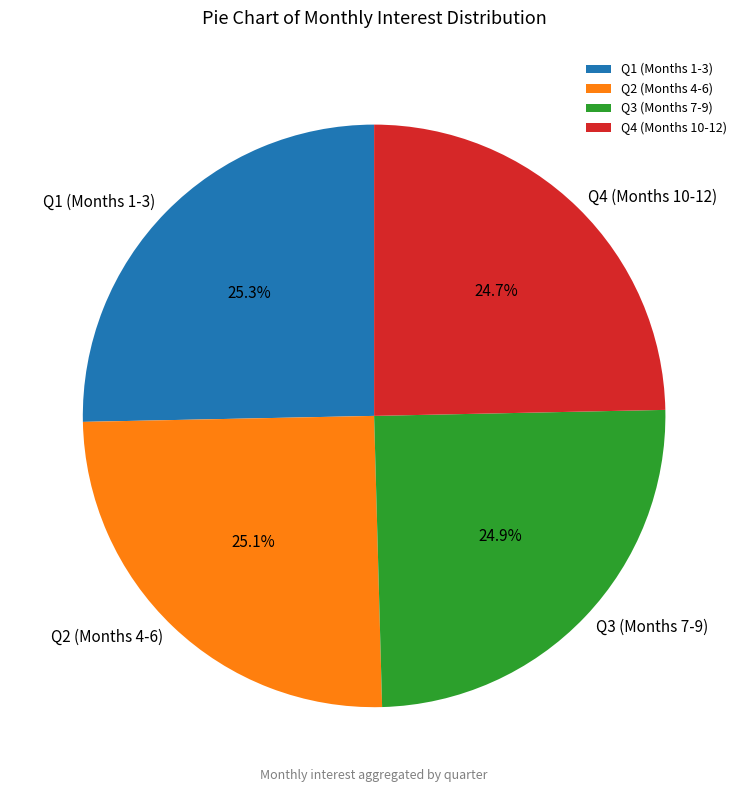

Does Q4 (Months 10-12) represent more than half of the total?

No